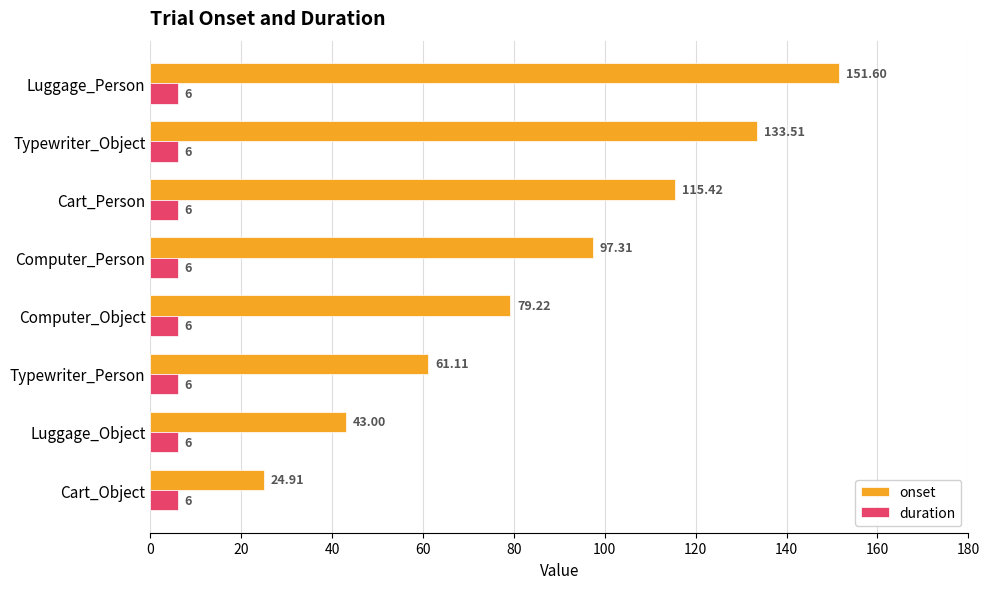

Count the number of categories in the chart.

8